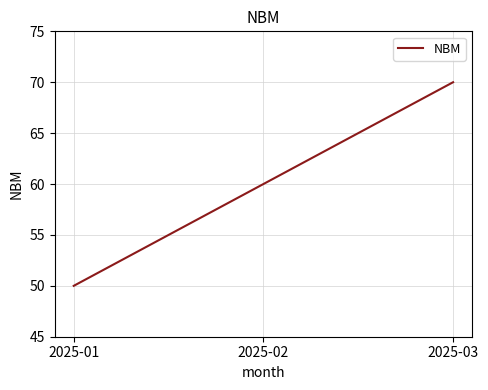

The value at 2025-03 is 102. True or false?

False